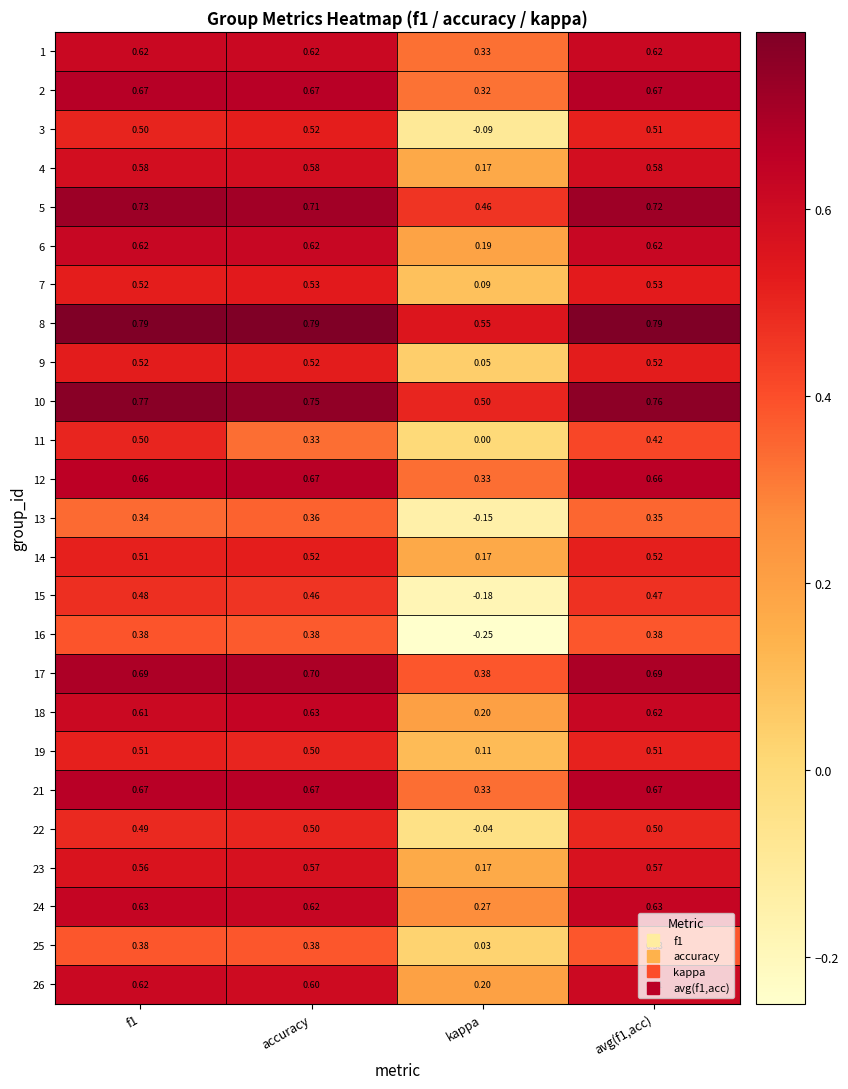

What is the total value across all series at accuracy?

14.2